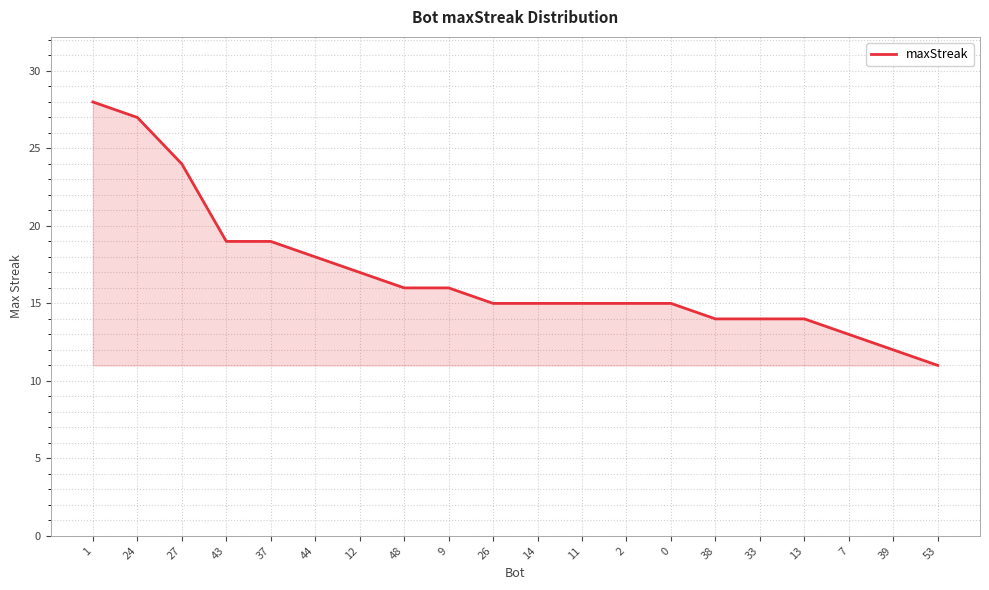

What is the average value?

17